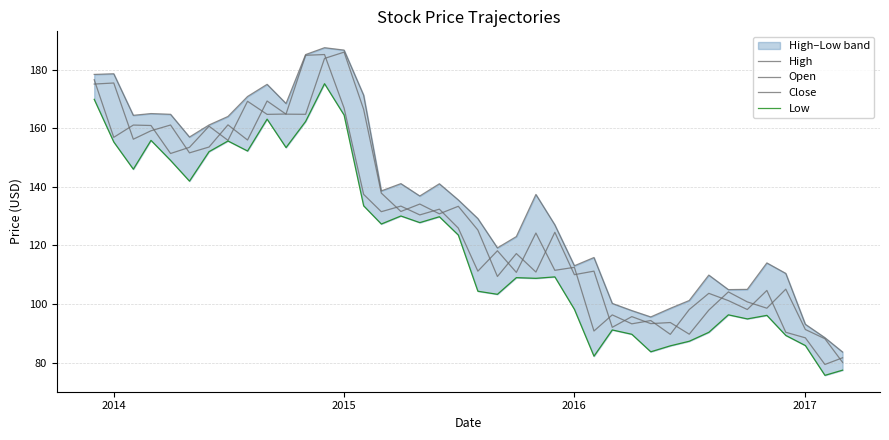

What is the sum of all Close values?

5101.3